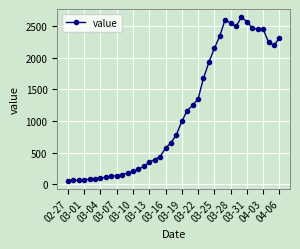

What is the smallest value displayed?

61